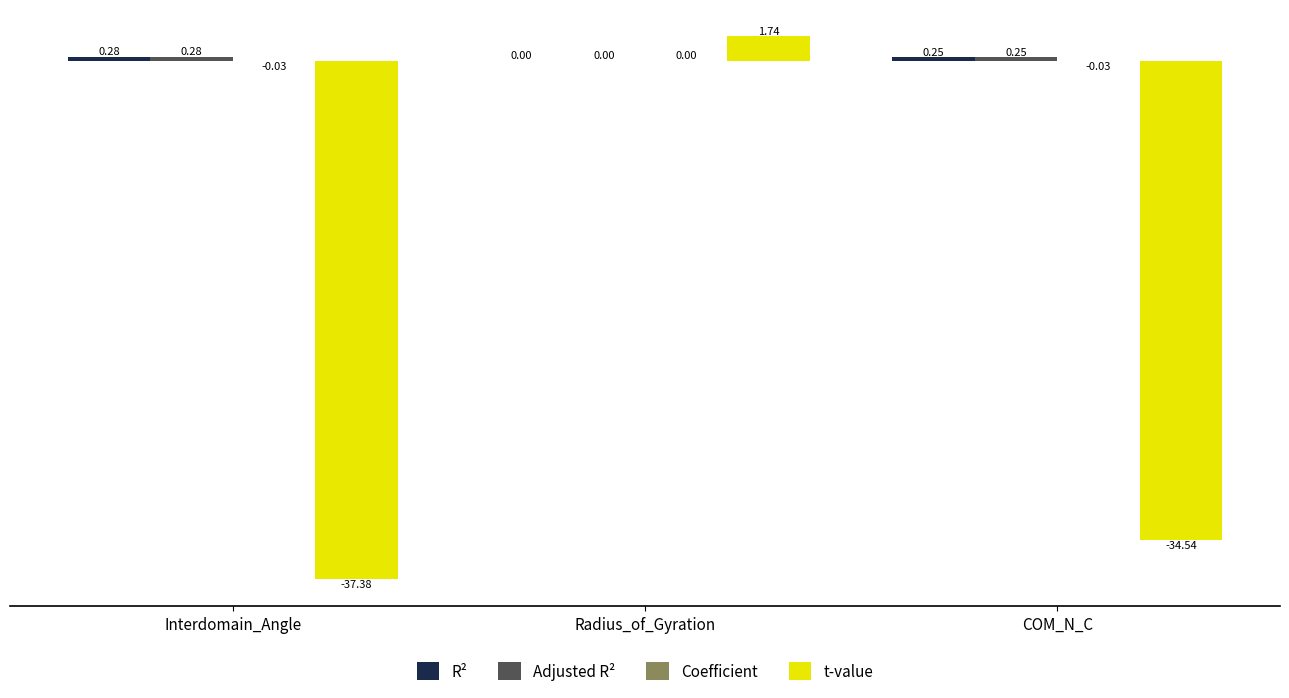

Which category has the highest value in the t-value series?

Radius_of_Gyration